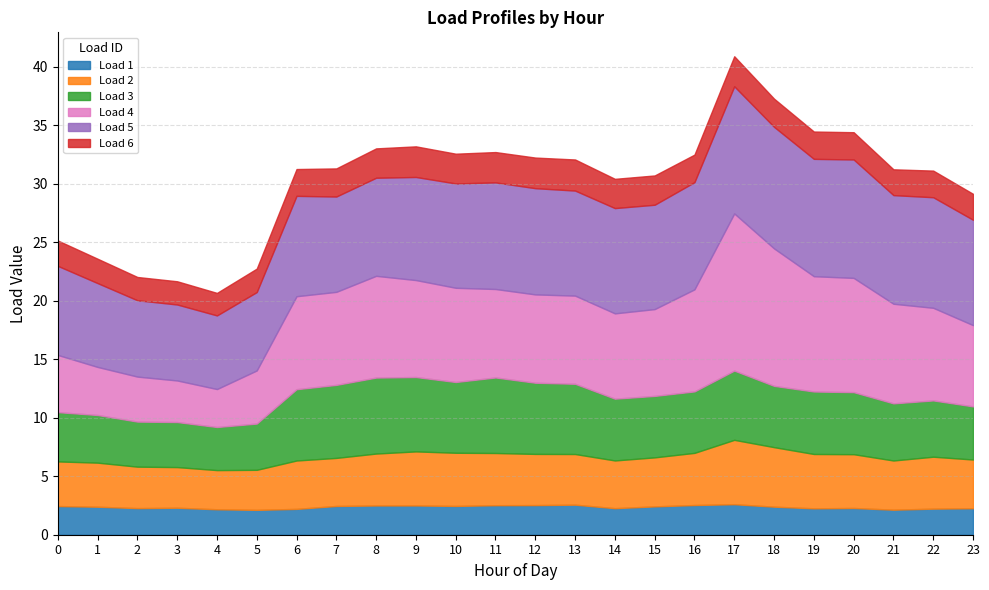

What are all the series names shown in the legend?

Load 1, Load 2, Load 3, Load 4, Load 5, Load 6